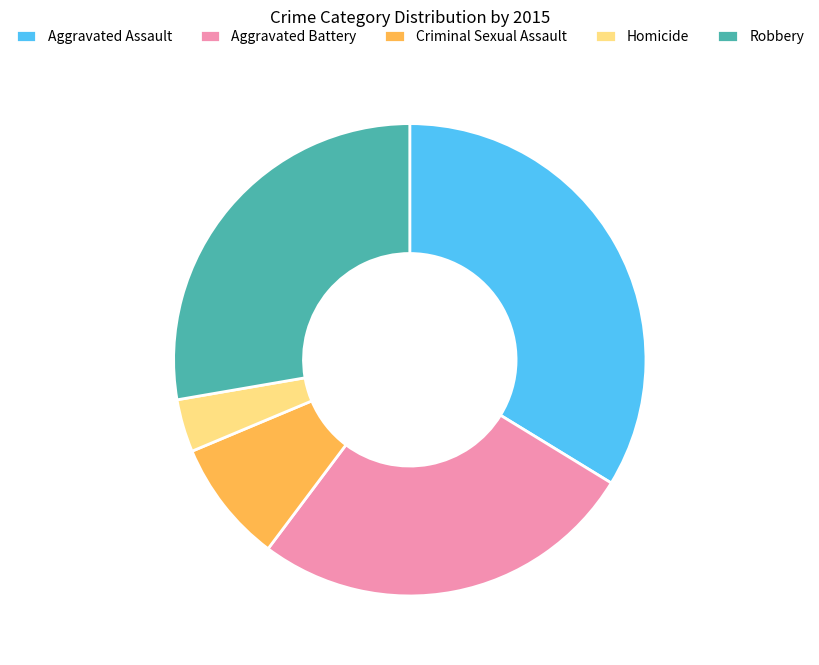

True or false: Criminal Sexual Assault accounts for 1% of the total.

False